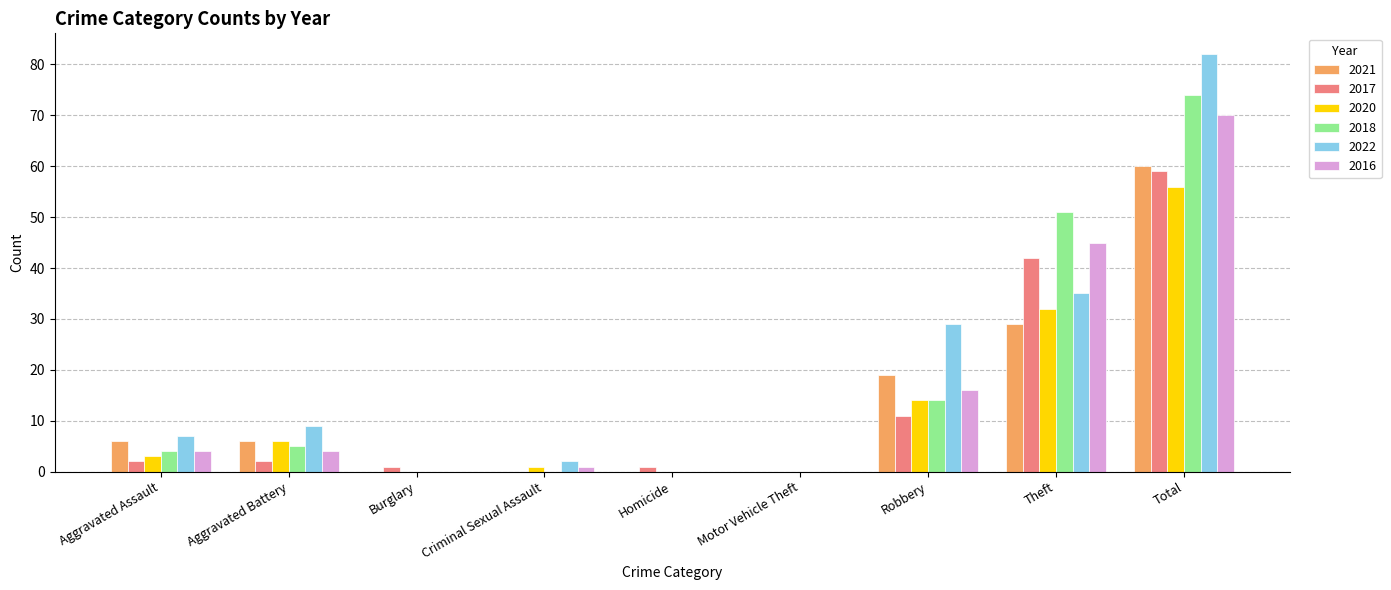

What are all the series names shown in the legend?

2021, 2017, 2020, 2018, 2022, 2016